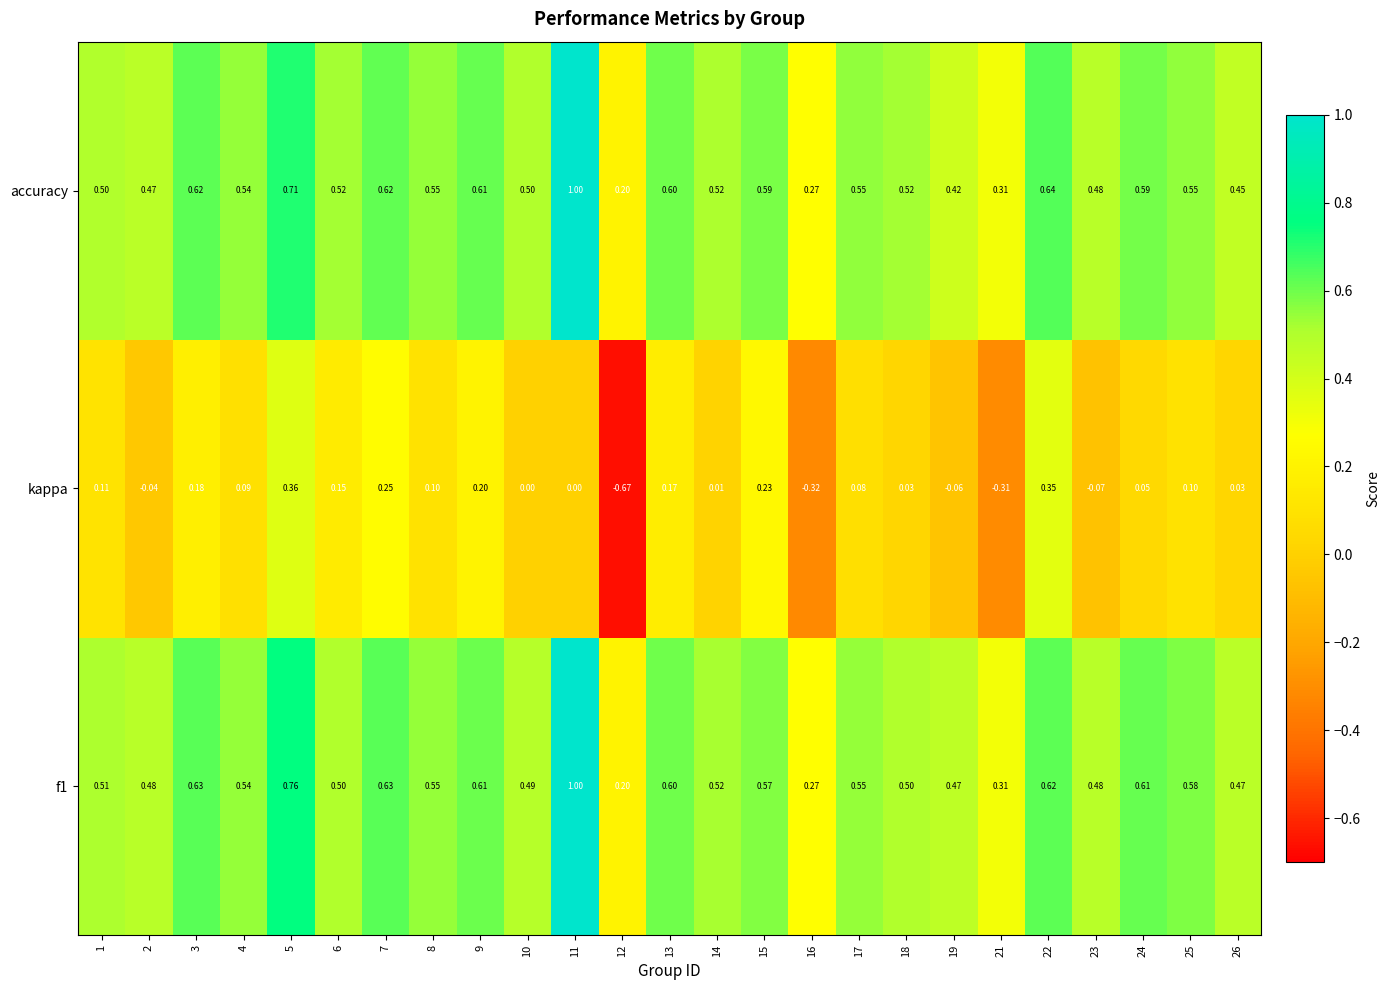

How many distinct data groups are displayed?

3